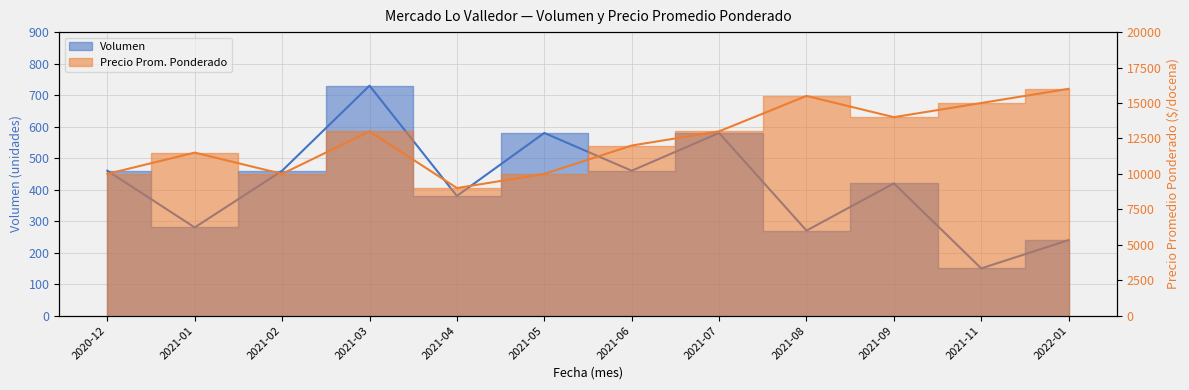

Count the number of data series in this chart.

2